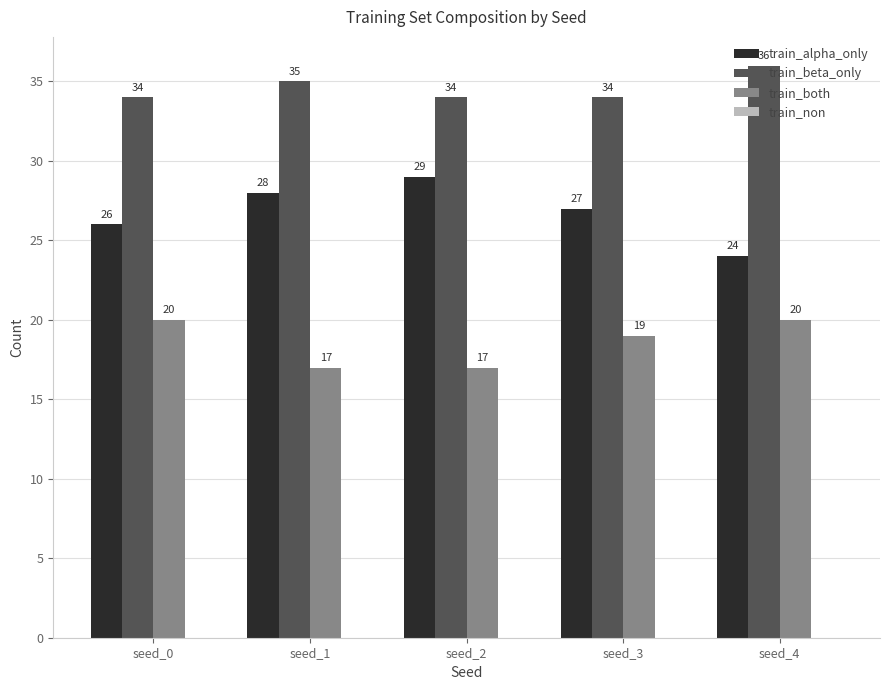

What is the total value across all series at seed_2?

80